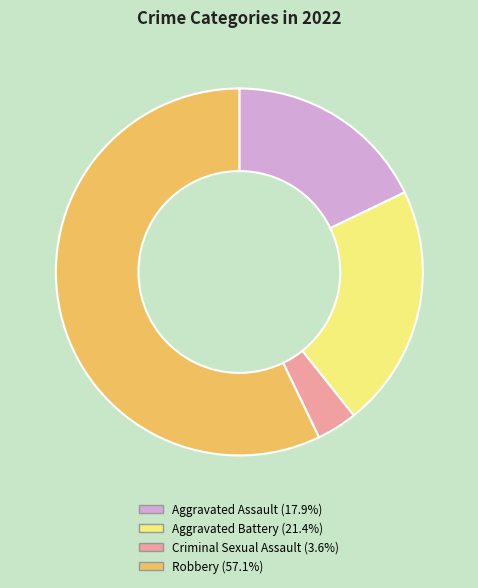

Does any single category account for the majority?

Yes